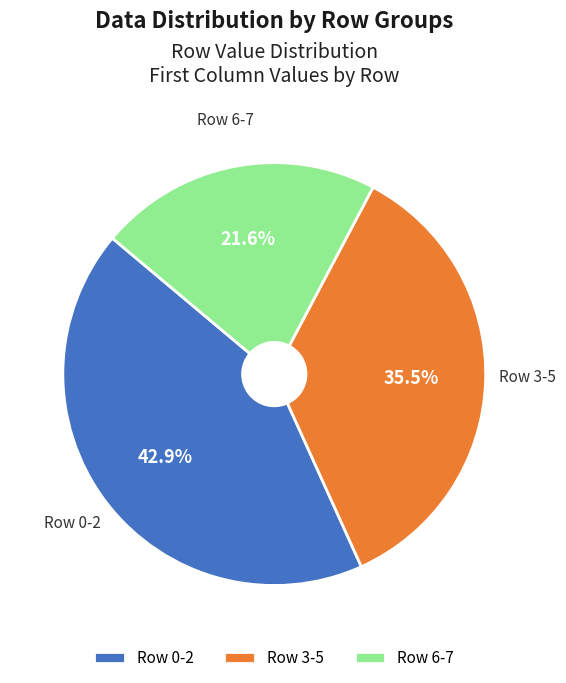

How many slices are in this pie chart?

3